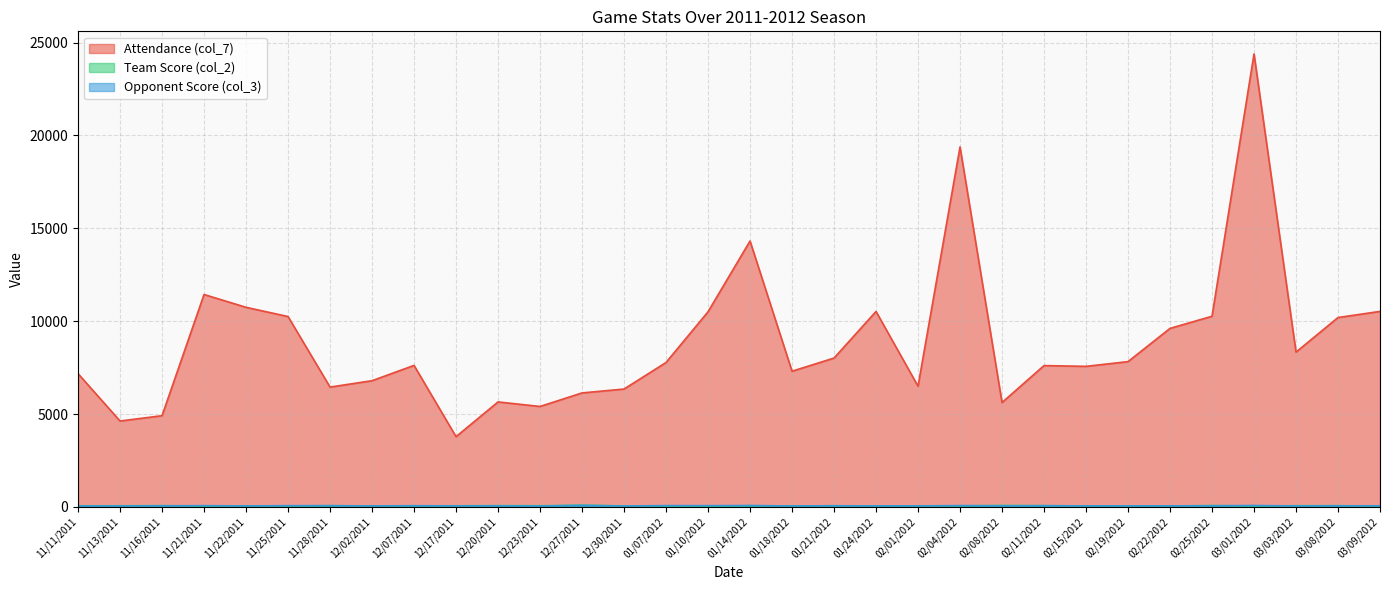

Which series ends up on top after the final intersection of Opponent Score (col_3) and Team Score (col_2)?

Opponent Score (col_3)